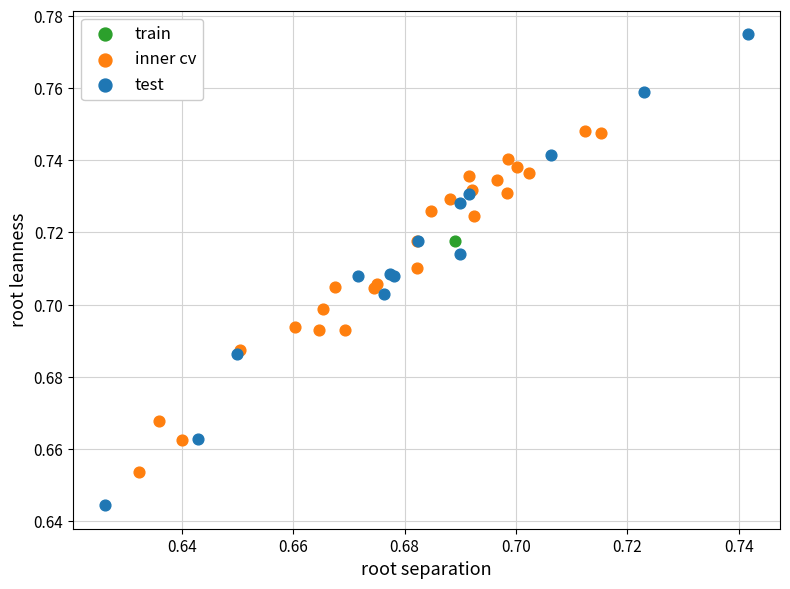

Which series reaches the minimum Y coordinate?

test